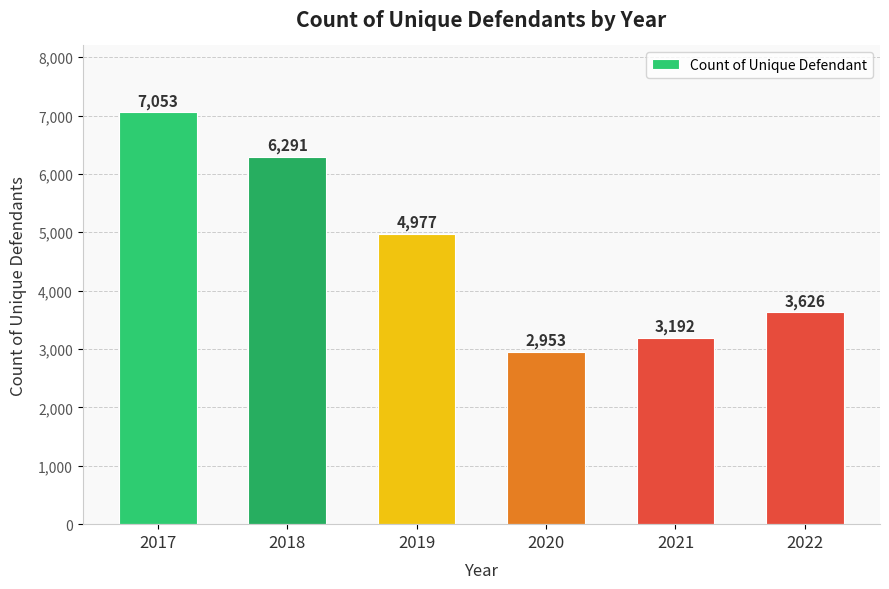

Rank the categories by value from highest to lowest.

2017, 2018, 2019, 2022, 2021, 2020